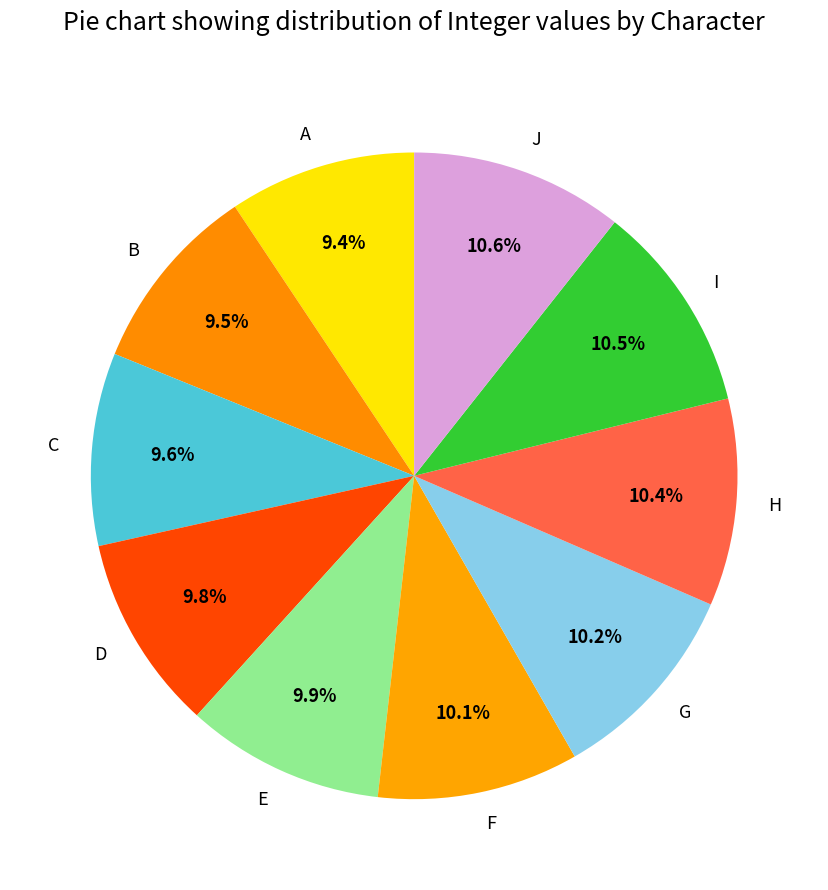

To the nearest percent, what is the difference between the largest and smallest slice percentages?

1%